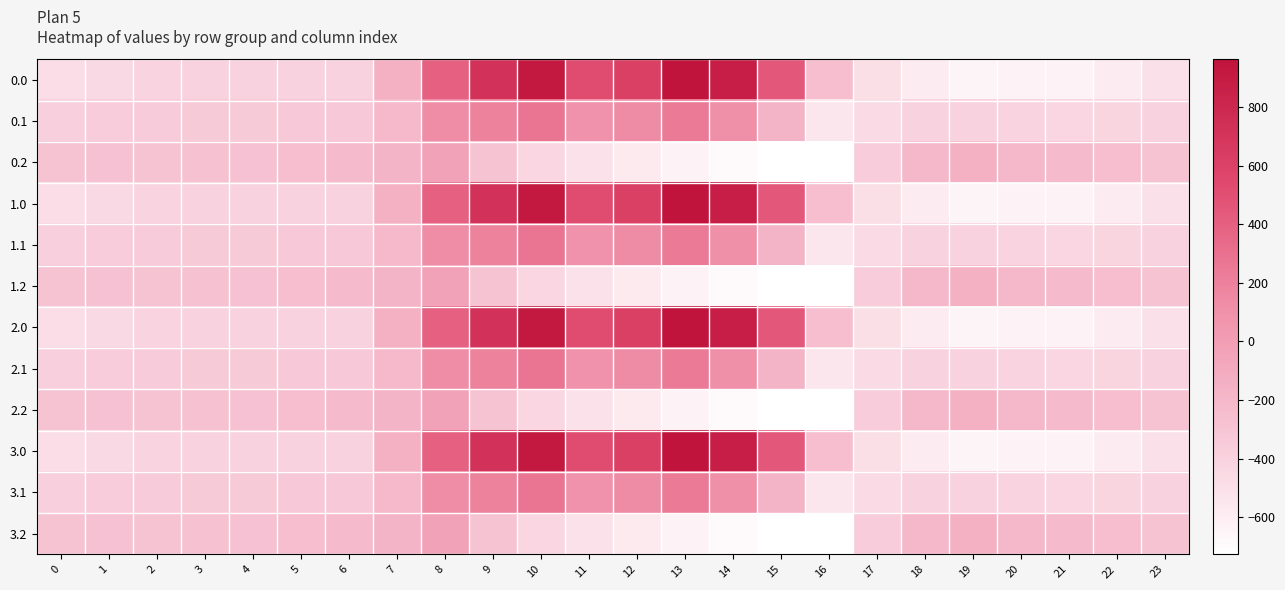

Count the number of categories in the chart.

24